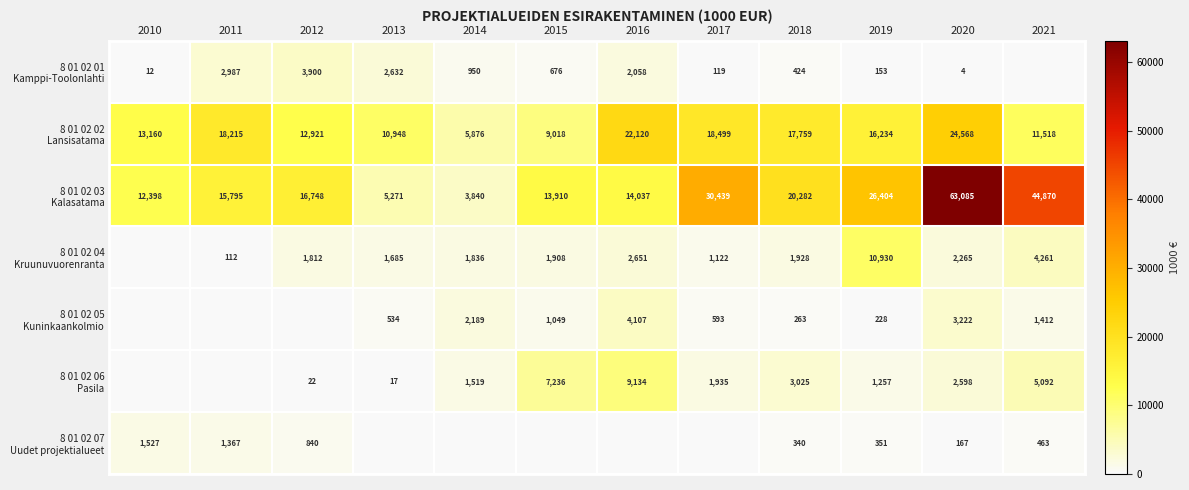

What is the spread (max minus min) of values at 2020?

63081